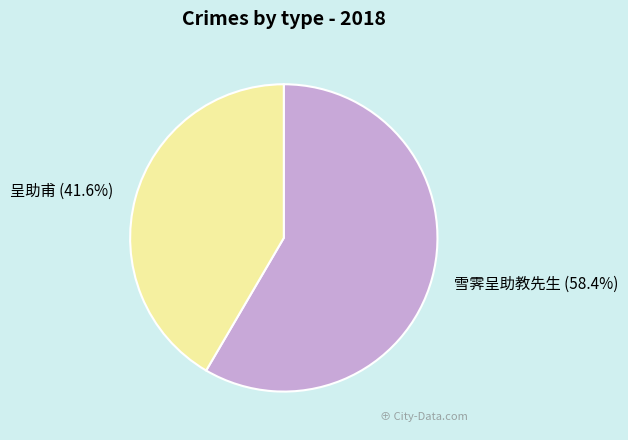

What percentage do 呈助甫 and 雪霁呈助教先生 together represent?

100.0%